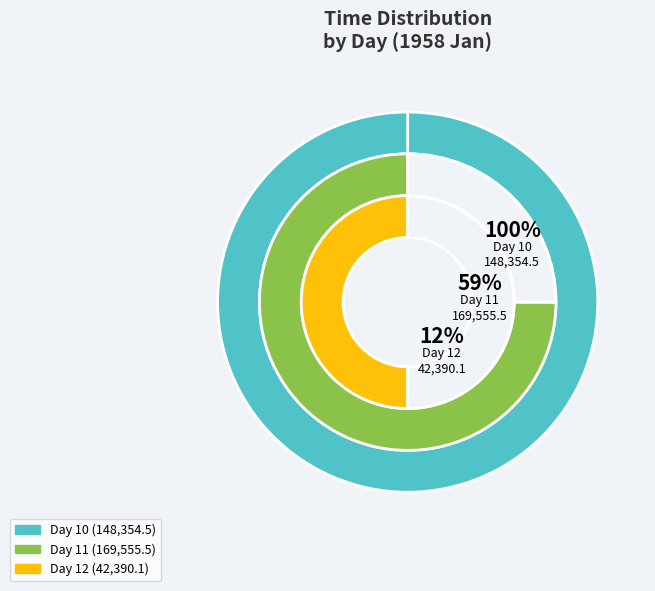

Between 11 and 11, which is larger?

11